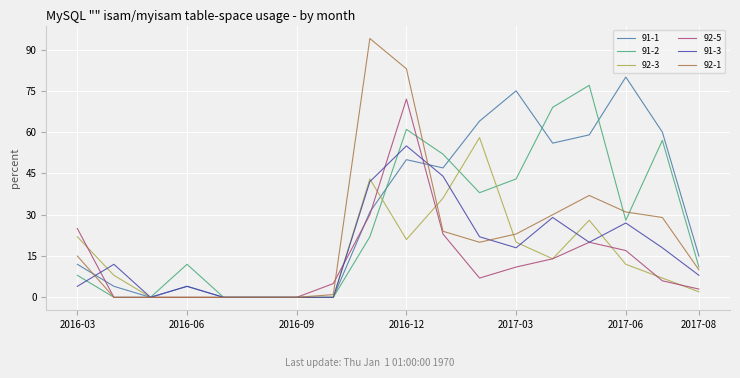

What are all the series names shown in the legend?

91-1, 91-2, 92-3, 92-5, 91-3, 92-1